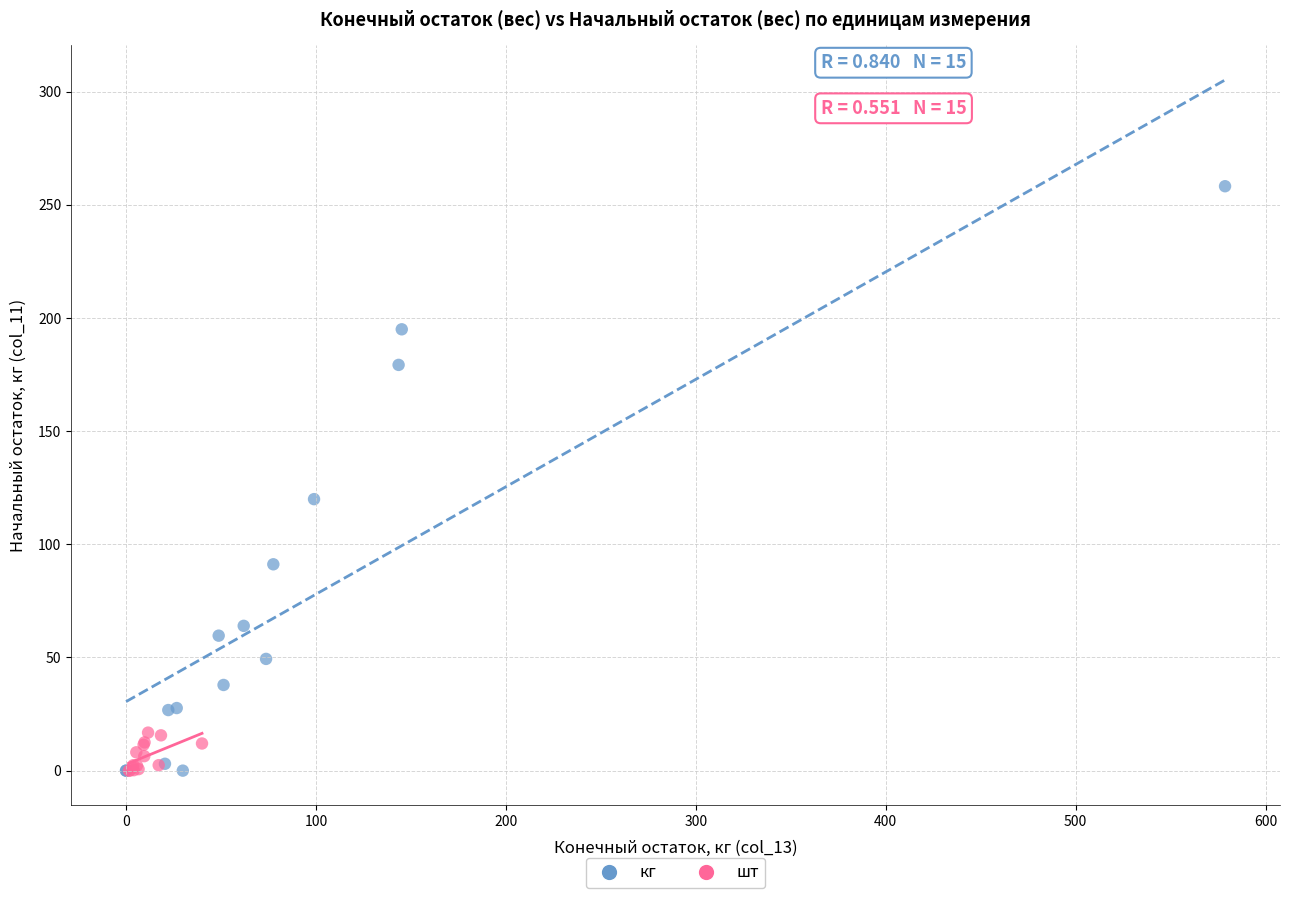

Which series contains the highest Y value?

кг